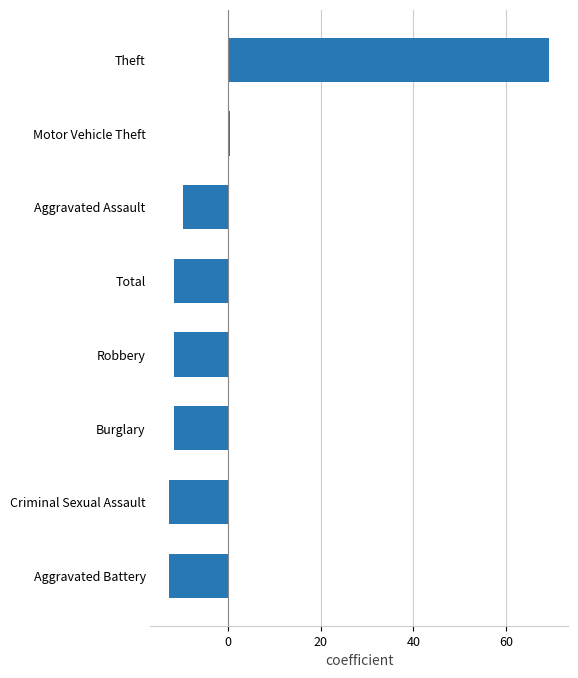

Which category has the highest value across all series?

Theft